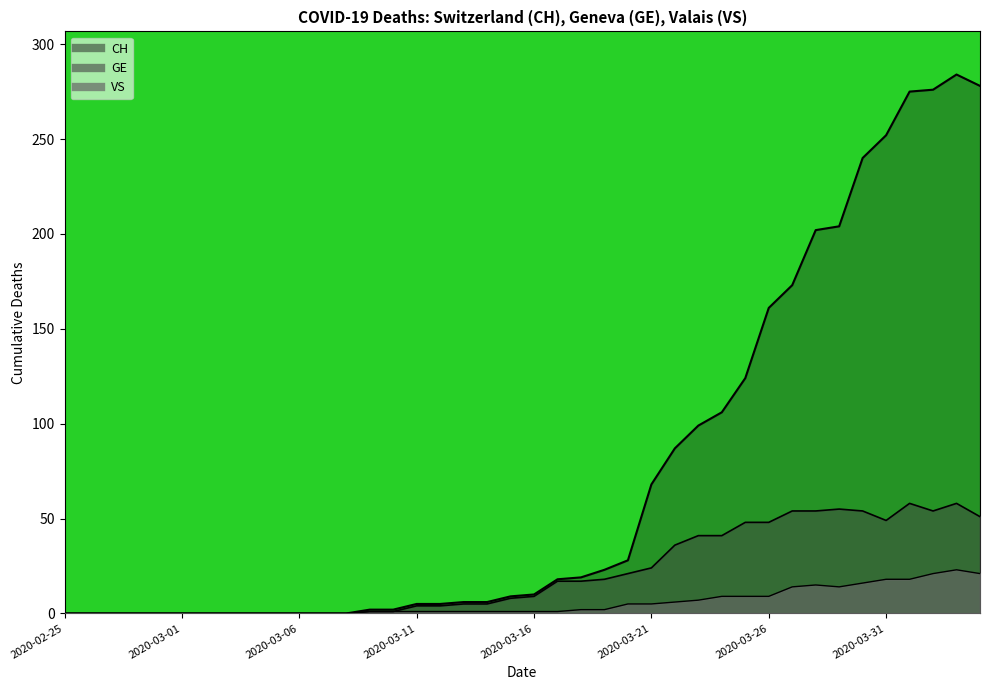

What is the label of the 10th point from the left?

2020-03-05